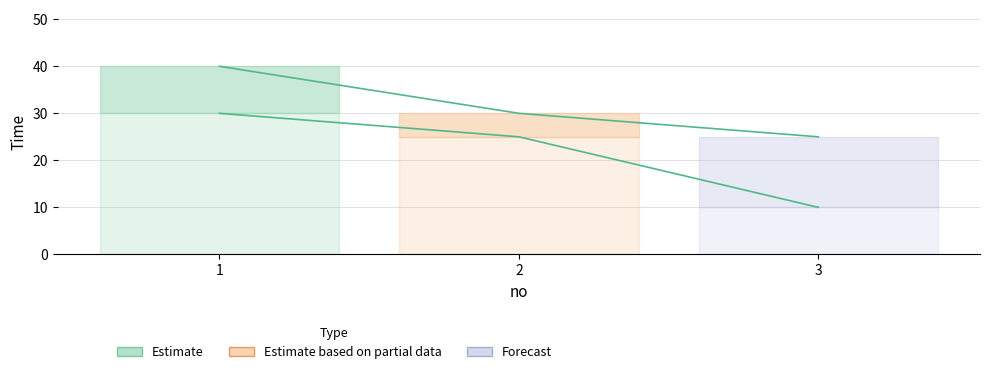

Count the number of categories in the chart.

3